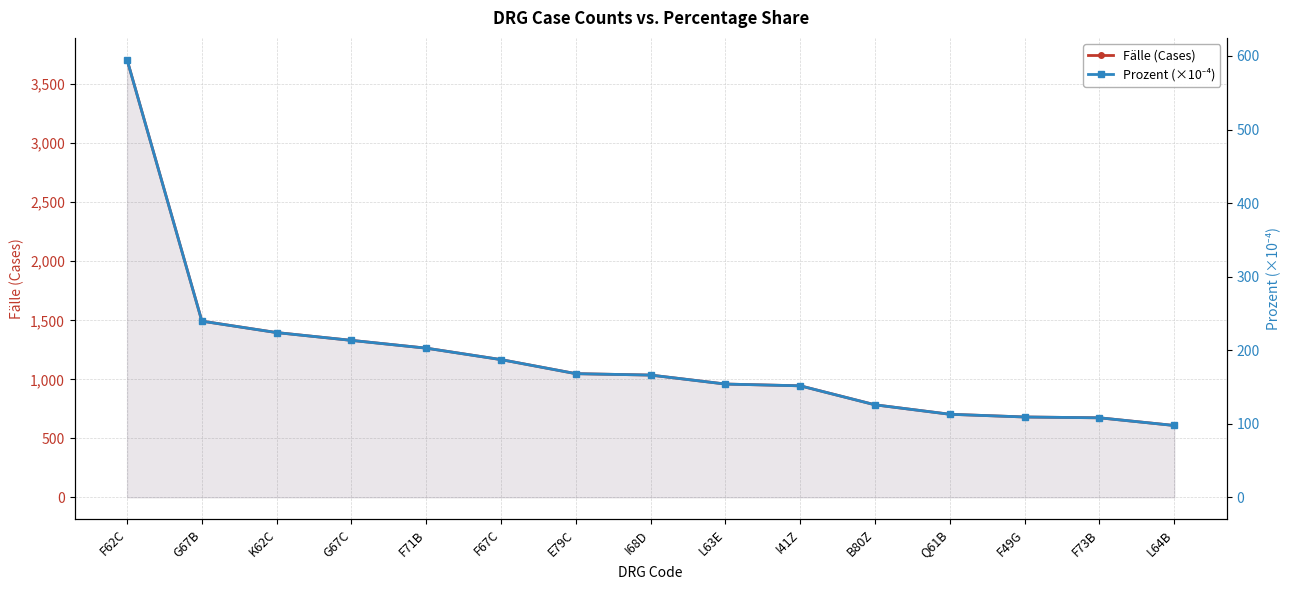

Reading left to right, extract all data points from this chart.

Fälle (Cases): 3707.0	1493.0	1396.0	1330.0	1264.0	1167.0	1048.0	1036.0	960.0	945.0	784.0	704.0	681.0	674.0	609.0
Prozent (×10⁻⁴): 594.8	239.6	224.0	213.4	202.8	187.3	168.2	166.2	154.1	151.6	125.8	113.0	109.3	108.2	97.7